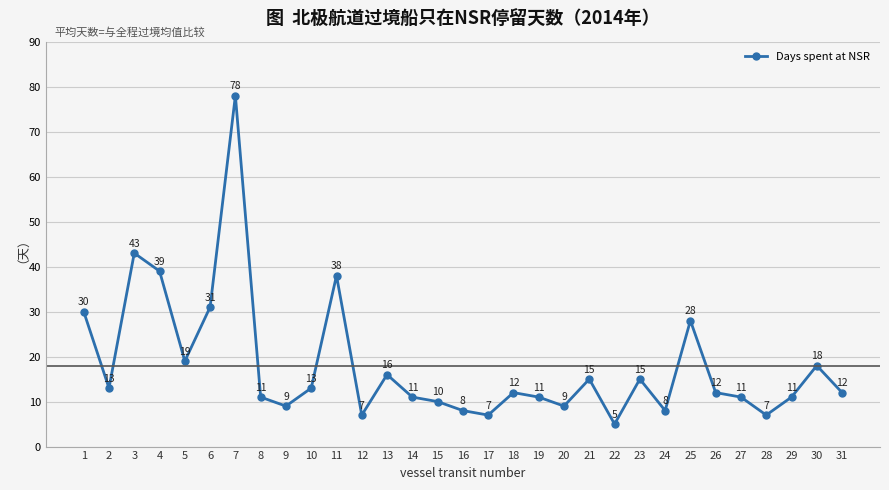

The value at 27 is 11. True or false?

True